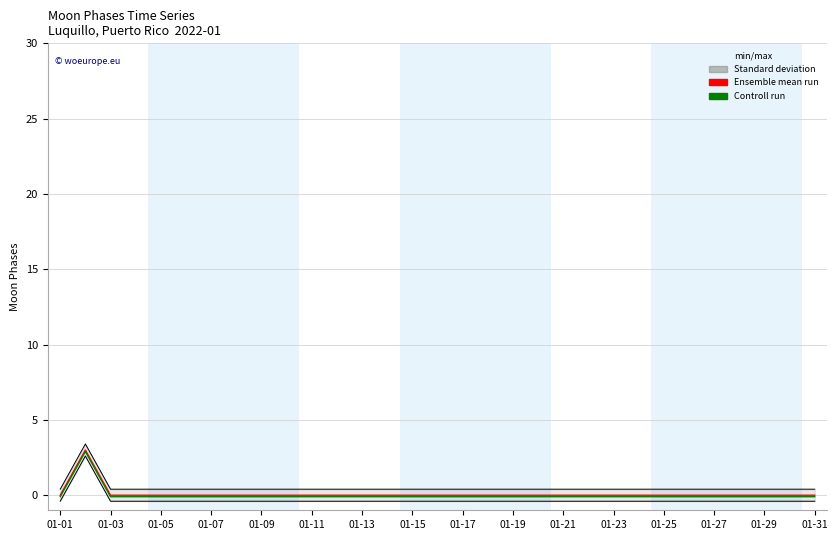

True or false: min/max and Controll run intersect in this chart.

False